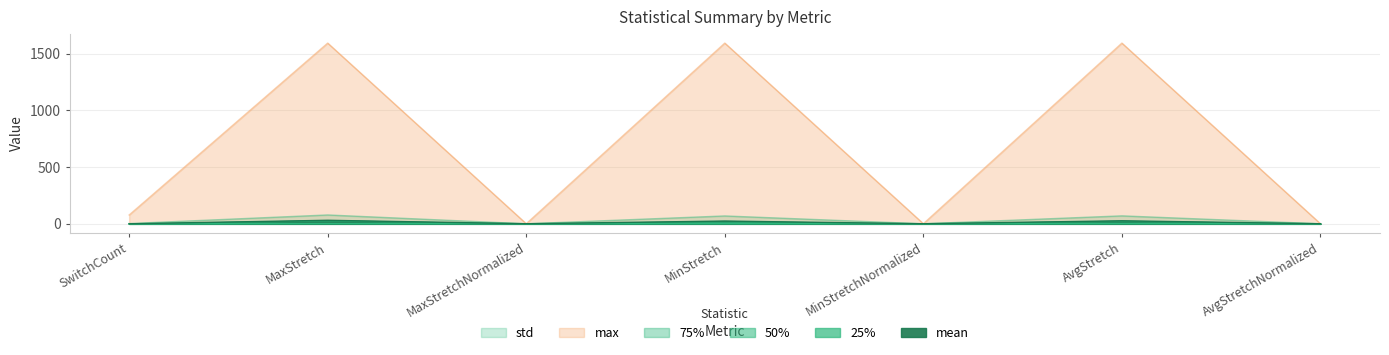

How many 50% values are between 1 and 3?

6